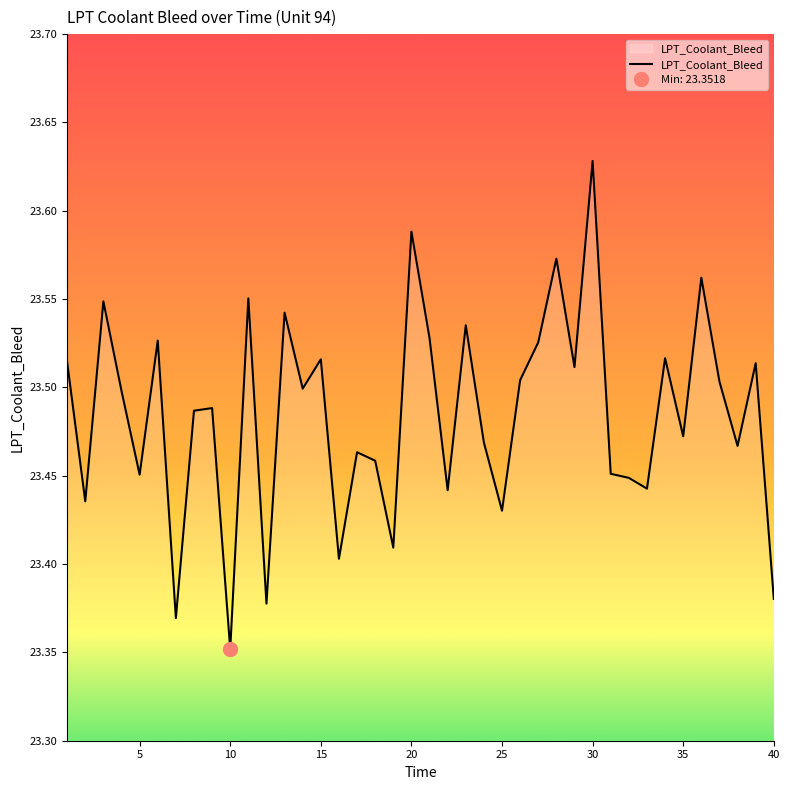

Count the values in the range 23 to 24.

40